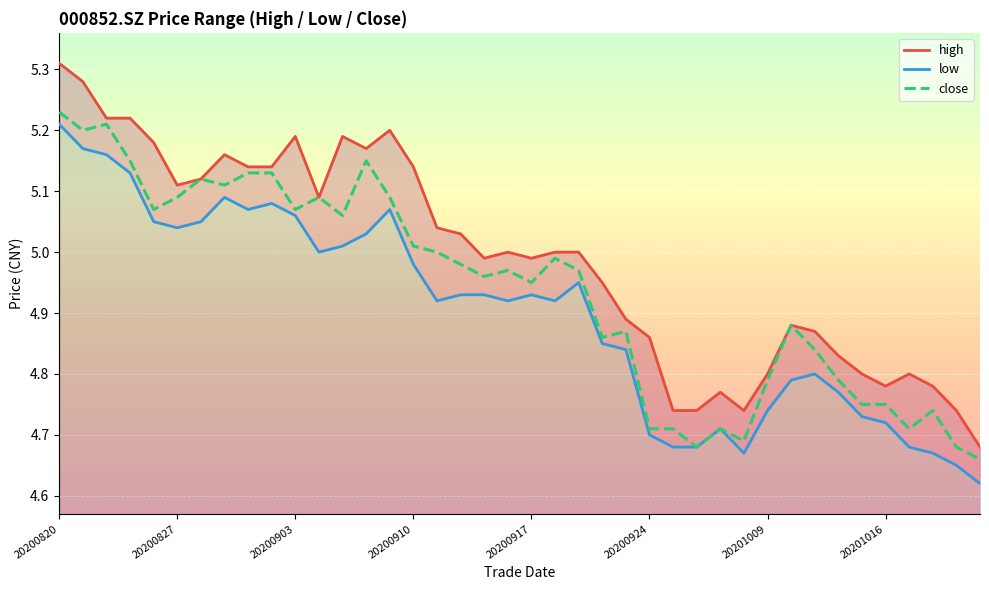

The close series shows 1.8 at 20200930. True or false?

False